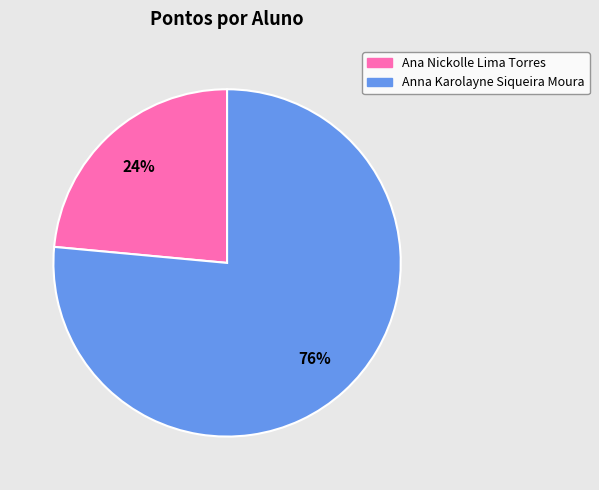

To the nearest percent, what is the average slice percentage?

50%